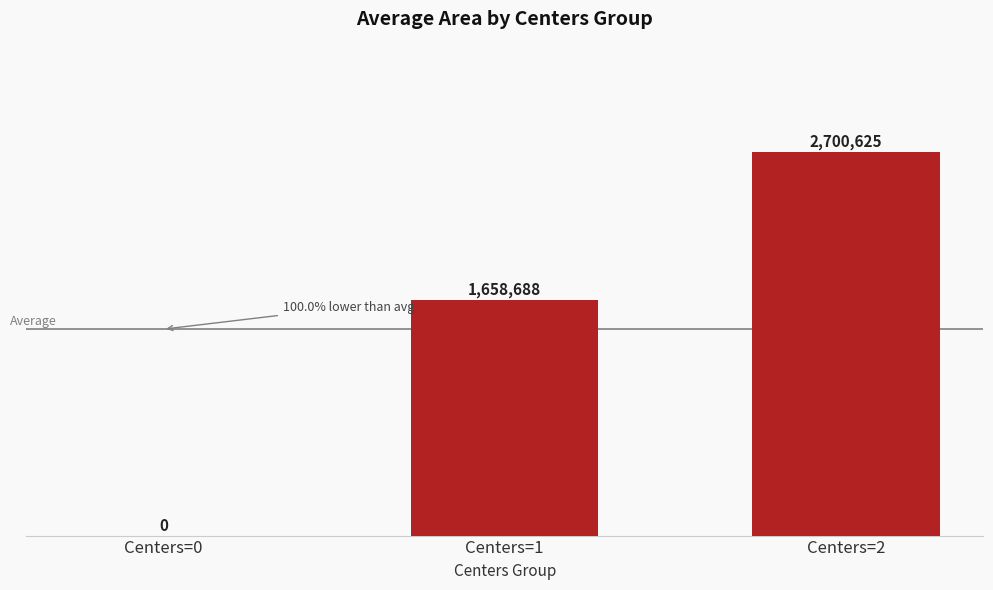

List the labels in order of value, largest first.

Centers=2, Centers=1, Centers=0